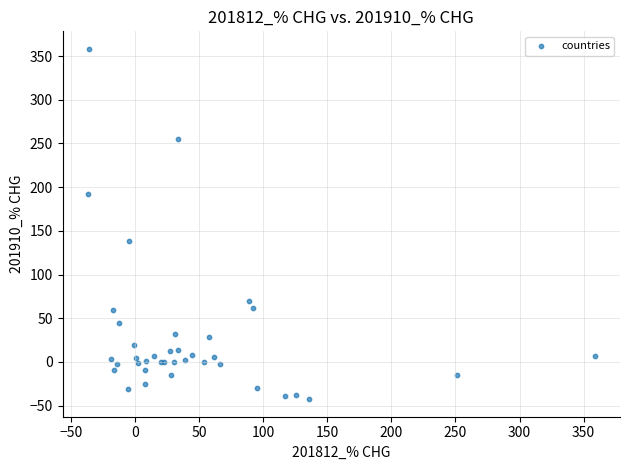

What Y value in the scatter plot is closest to 157?

137.9